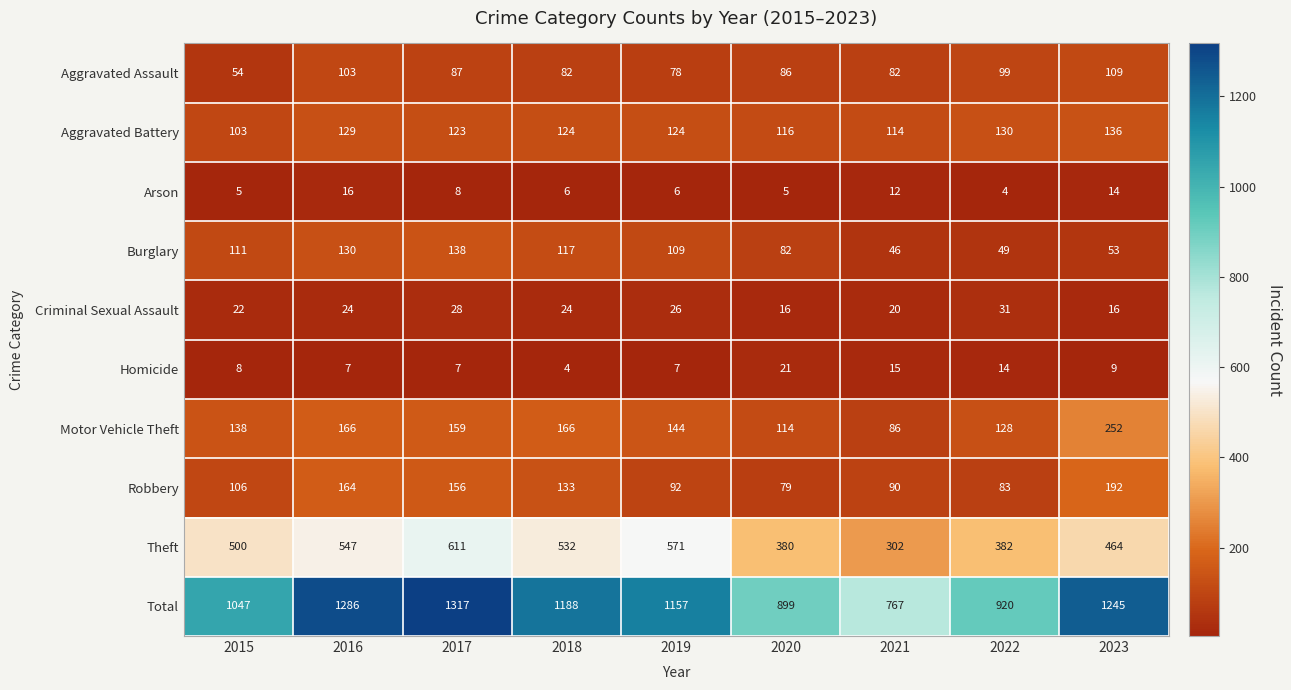

What is the total value across all series at 2017?

2634